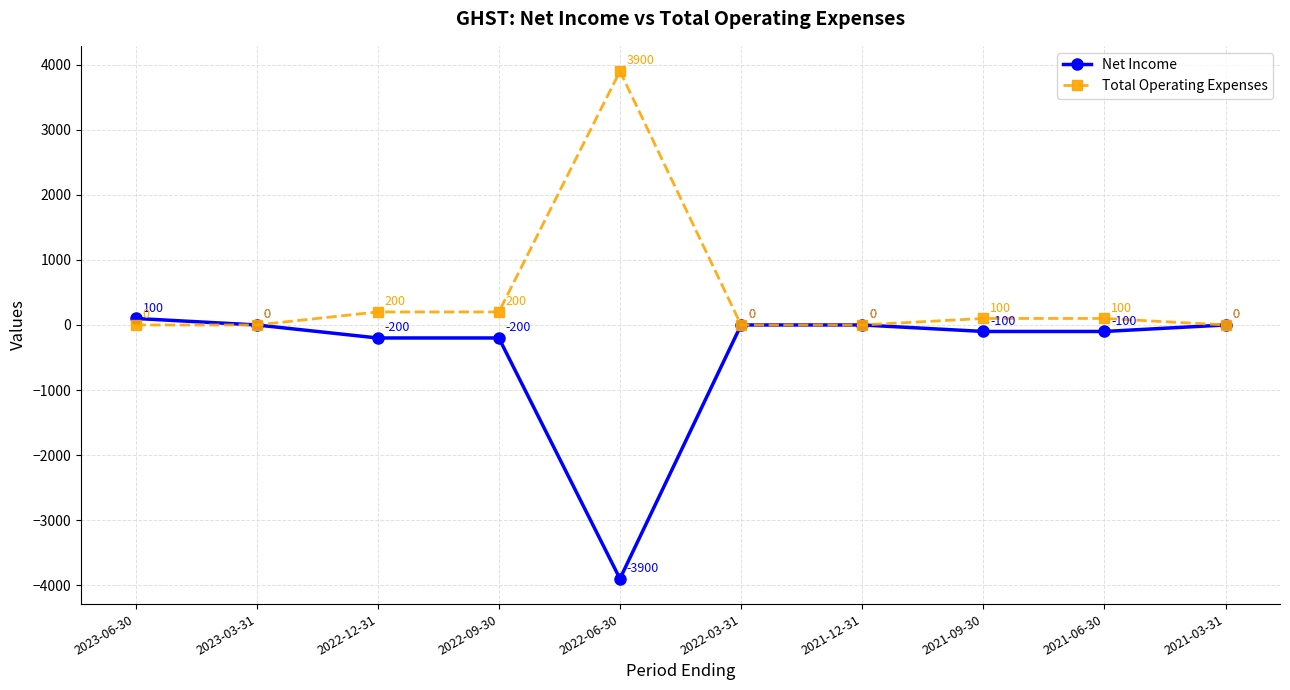

Rank the series by their average value, from highest to lowest.

Total Operating Expenses, Net Income